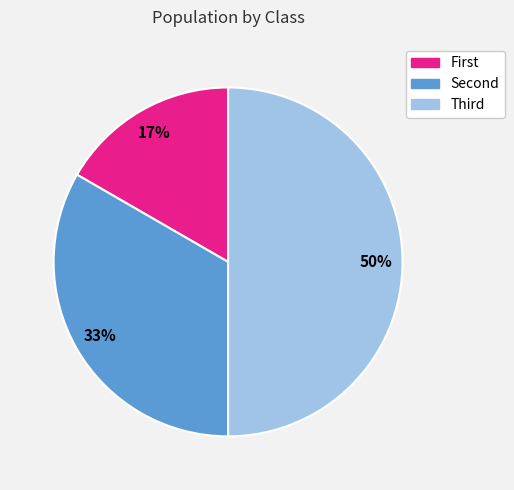

Which slice is the smallest?

First